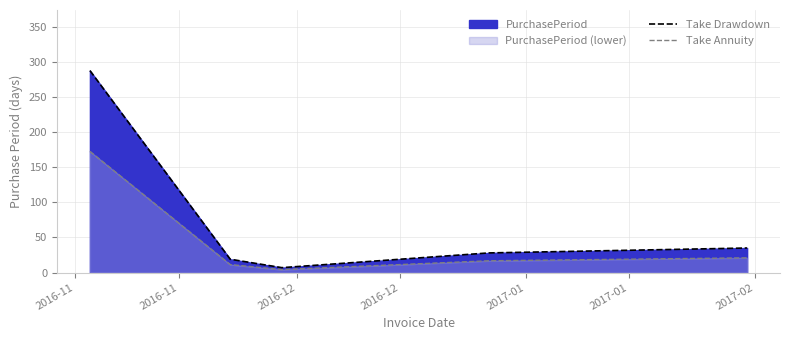

Which label corresponds to the largest value in the chart?

2016-11